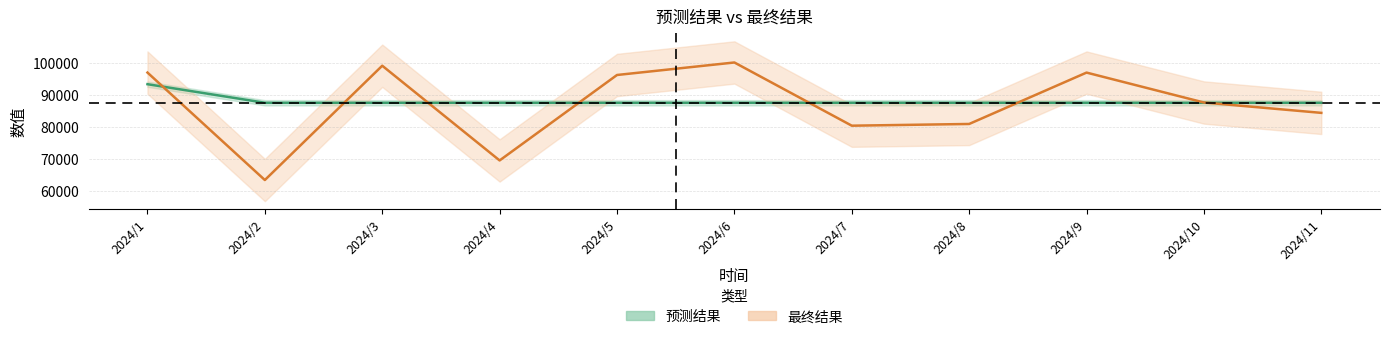

What is the average value of the 预测结果 series?

88068.1